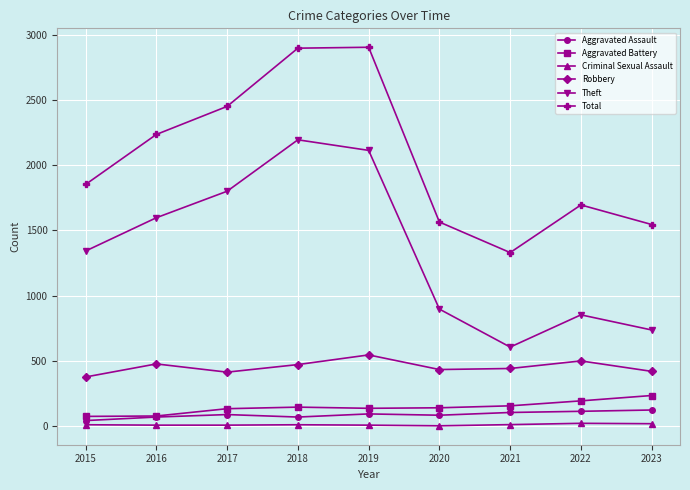

True or false: Total has a value of 959 at 2016.

False